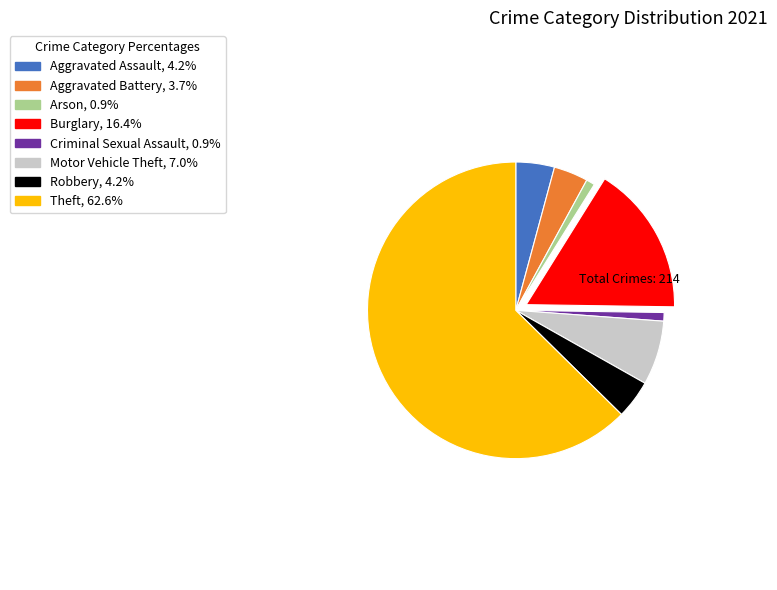

Is it true that Motor Vehicle Theft is 7% of the pie?

True